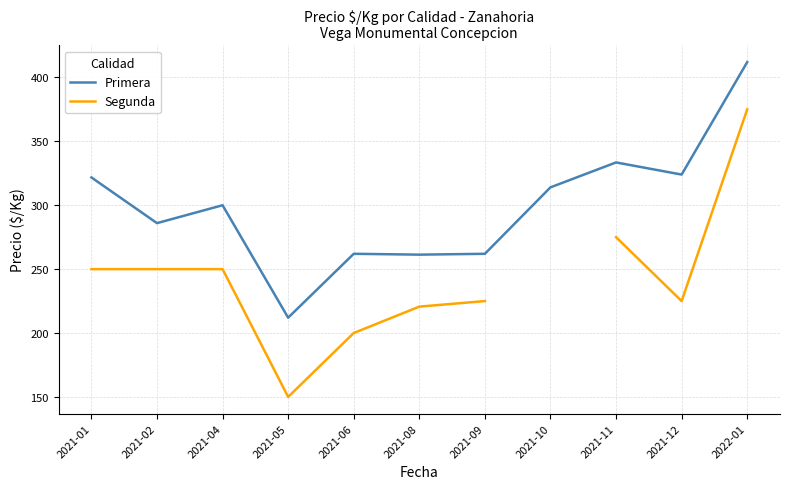

What is the minimum value for Primera?

212.0